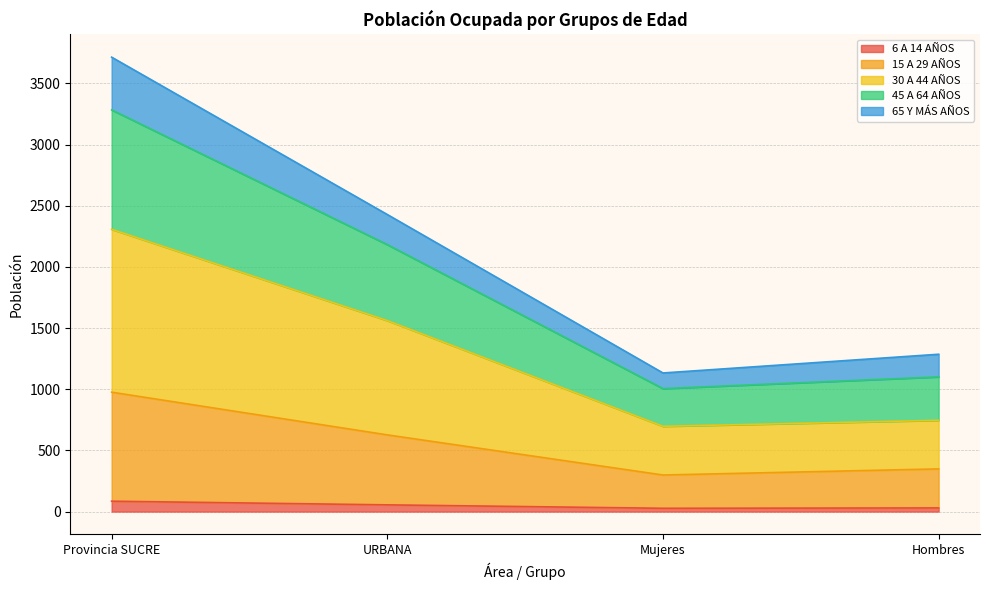

Between URBANA and Mujeres, which is larger?

URBANA